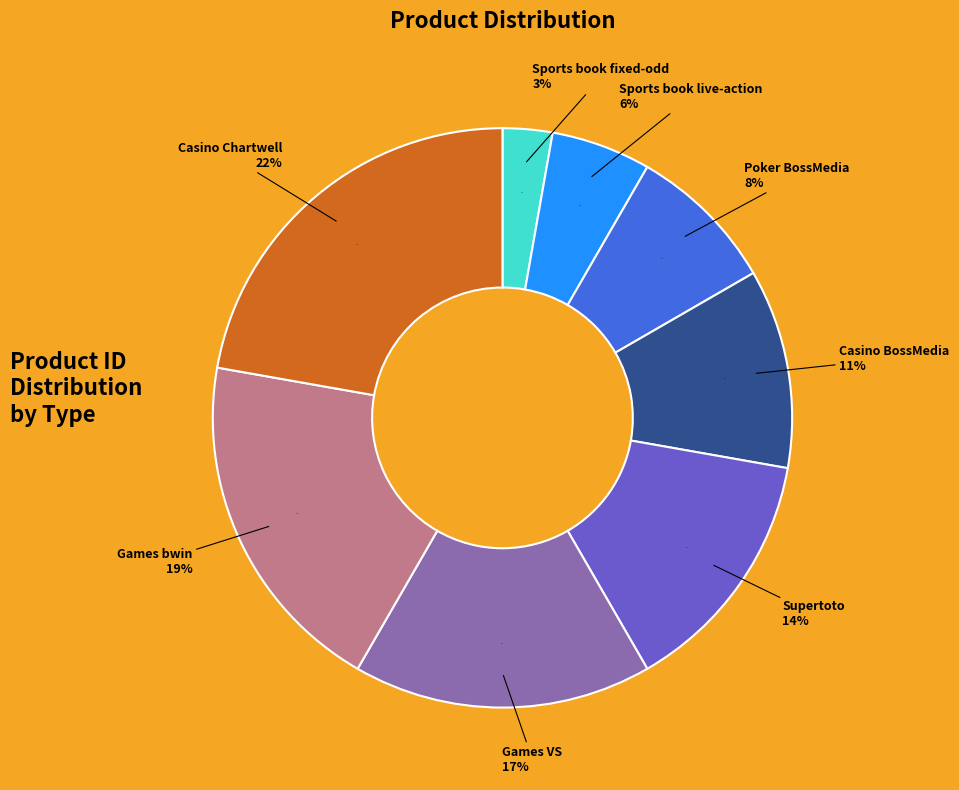

Is the sum of Games VS and Supertoto greater than half?

No